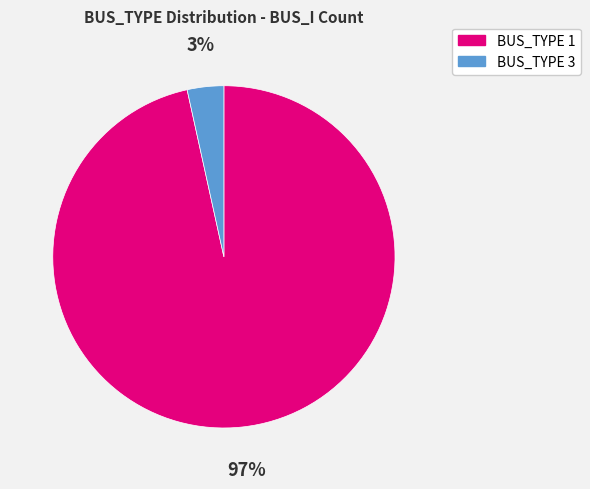

To the nearest percent, what portion does BUS_TYPE 3 represent?

3%